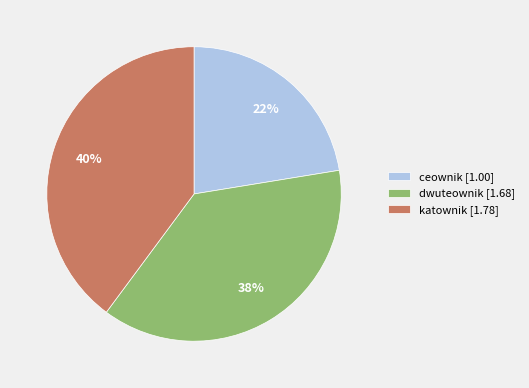

Combined, do ceownik [1.00] and dwuteownik [1.68] account for over 50%?

Yes